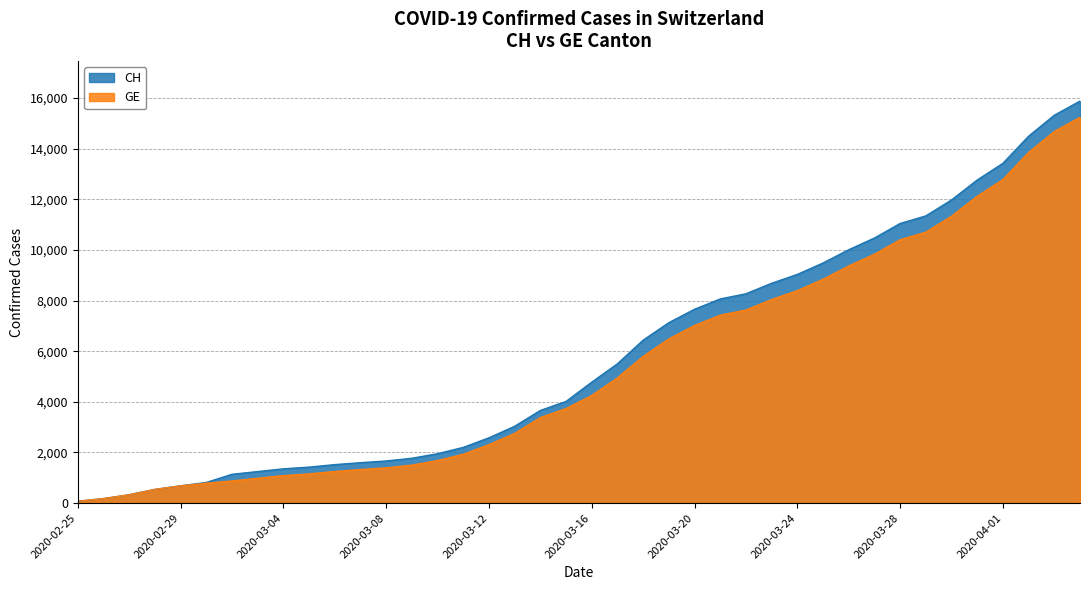

What position from the left is 2020-03-26?

31